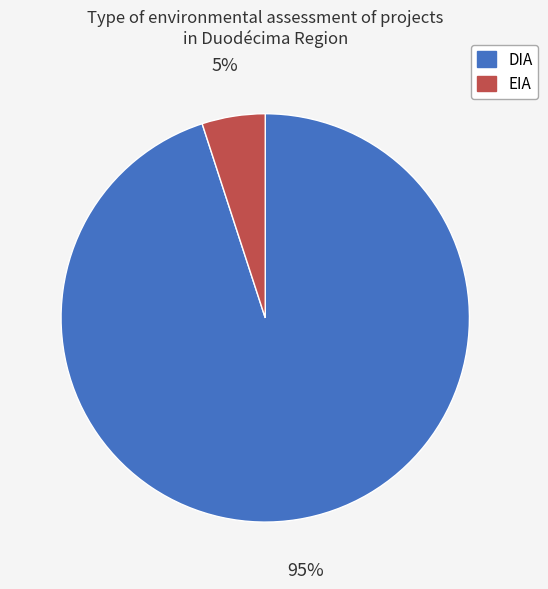

What percentage is the EIA slice, to the nearest percent?

5%